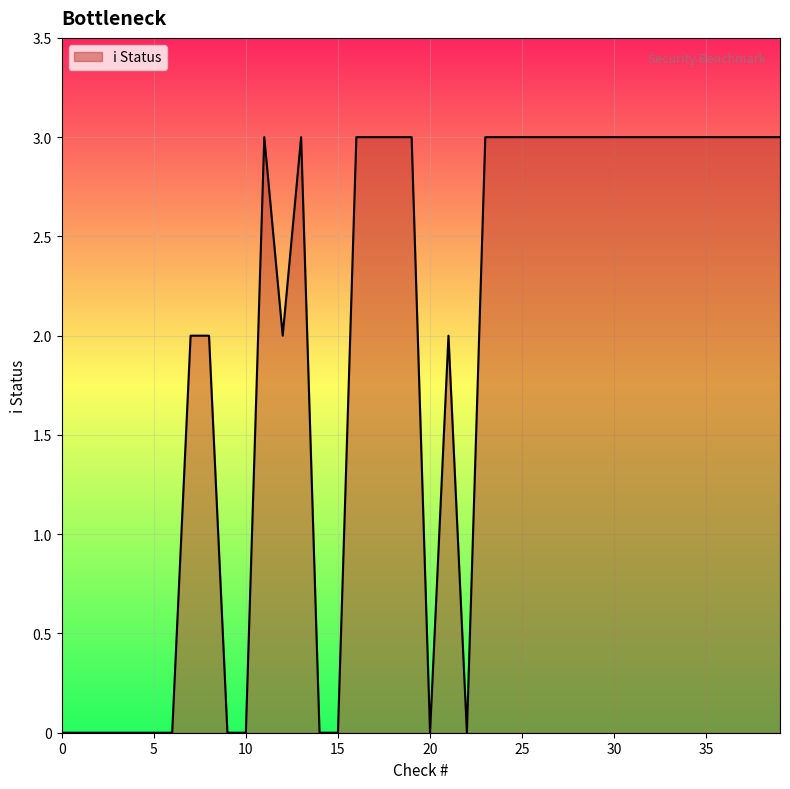

What is the greatest value displayed?

3